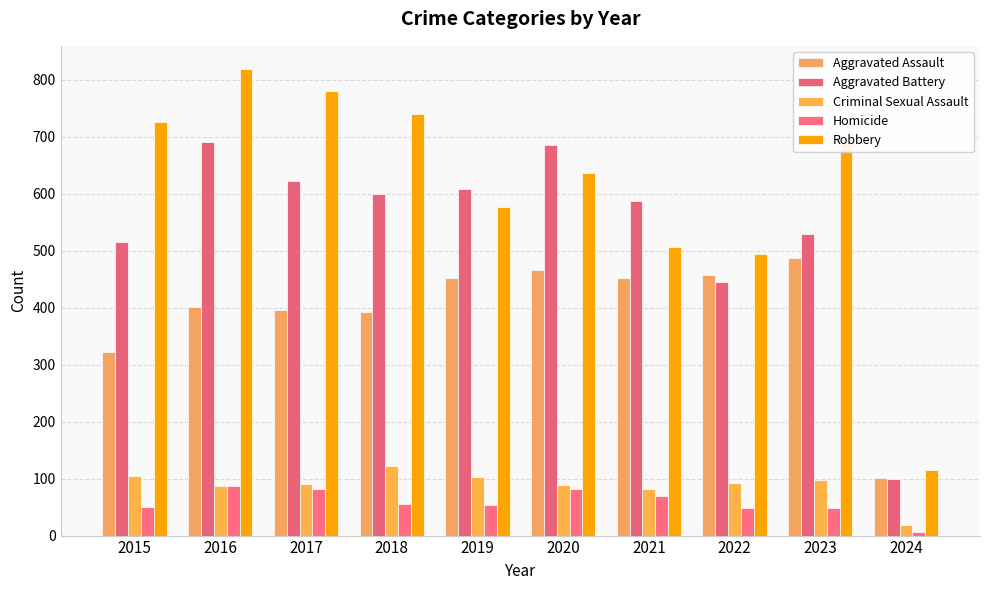

What is the sum of all Aggravated Battery values?

5385